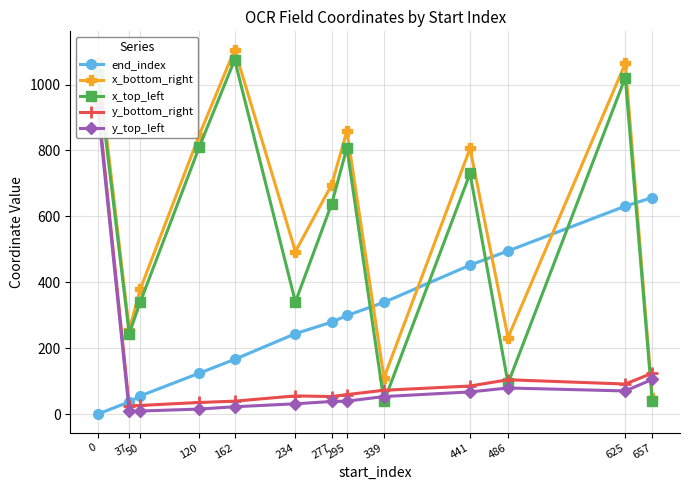

Is the value of y_top_left at 441 greater than the value of x_top_left at 162?

No